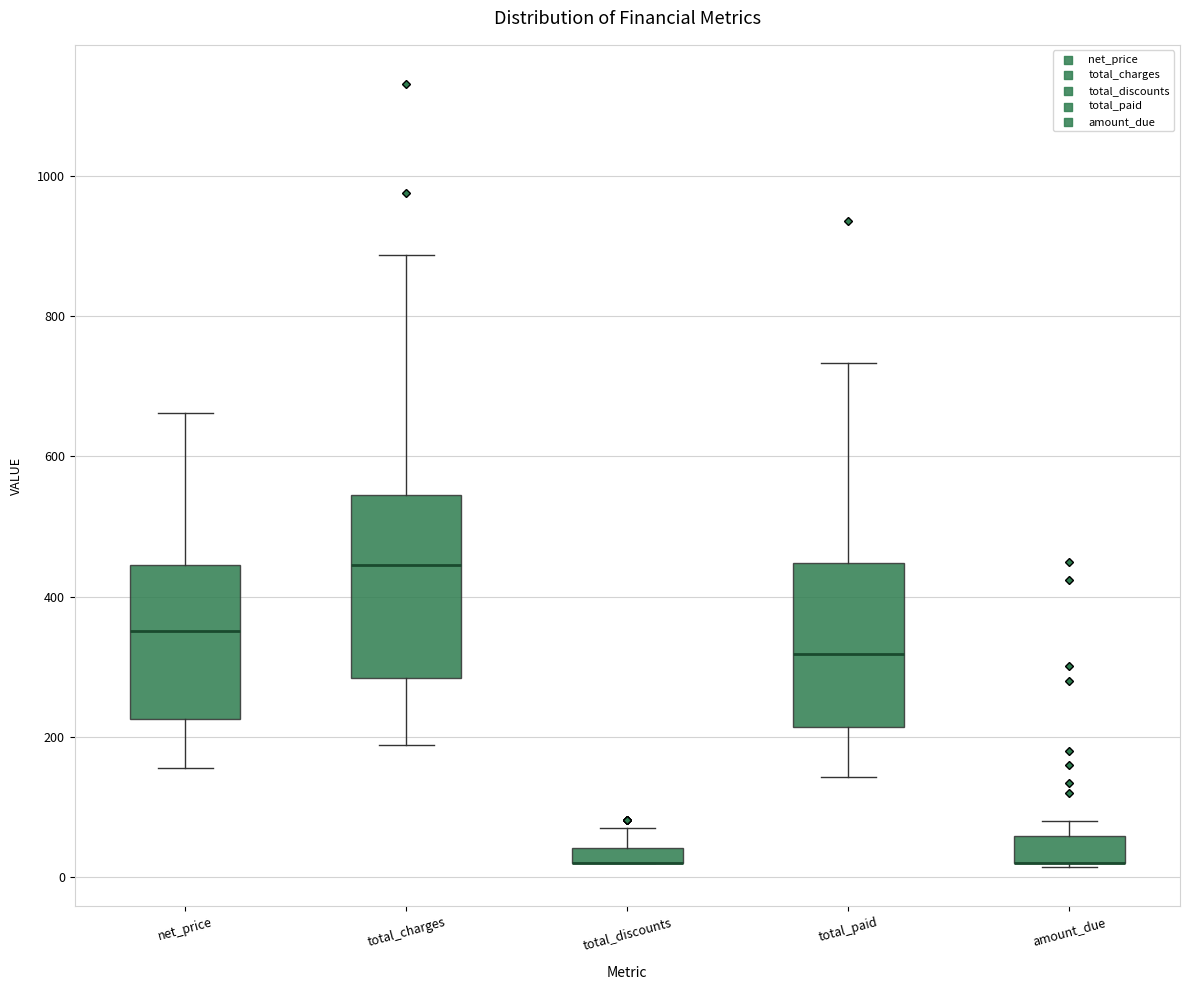

Which box is the tallest, from its lower edge to its upper edge?

total_charges